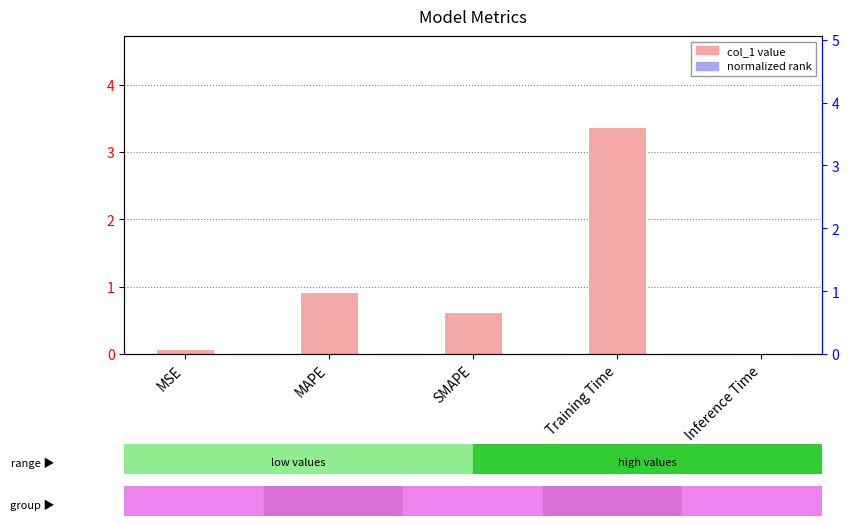

Reading left to right, extract all data points from this chart.

0.1	0.9	0.6	3.4	0.0